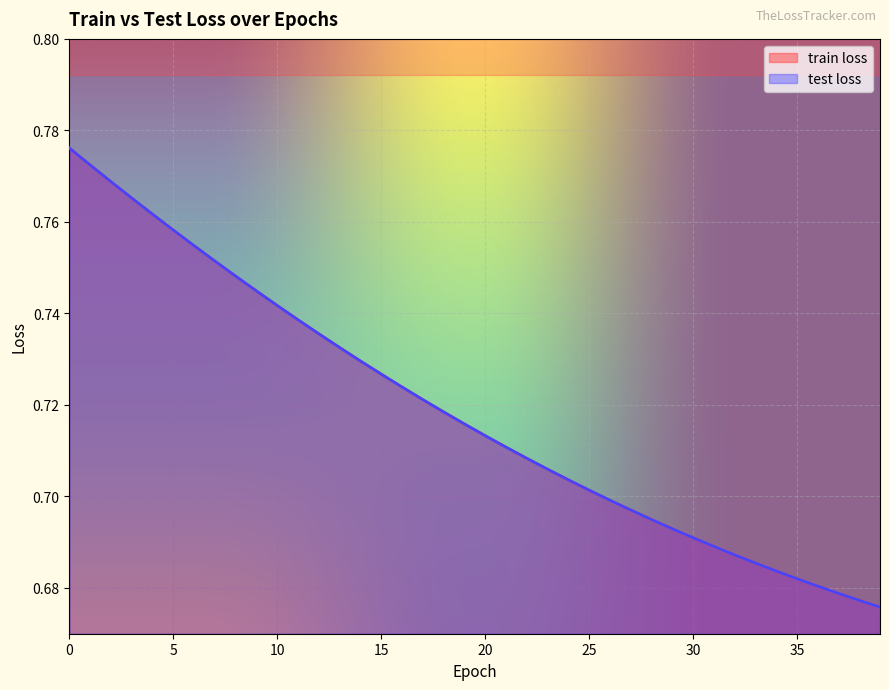

The value of train loss at 4 is 0.8. True or false?

True